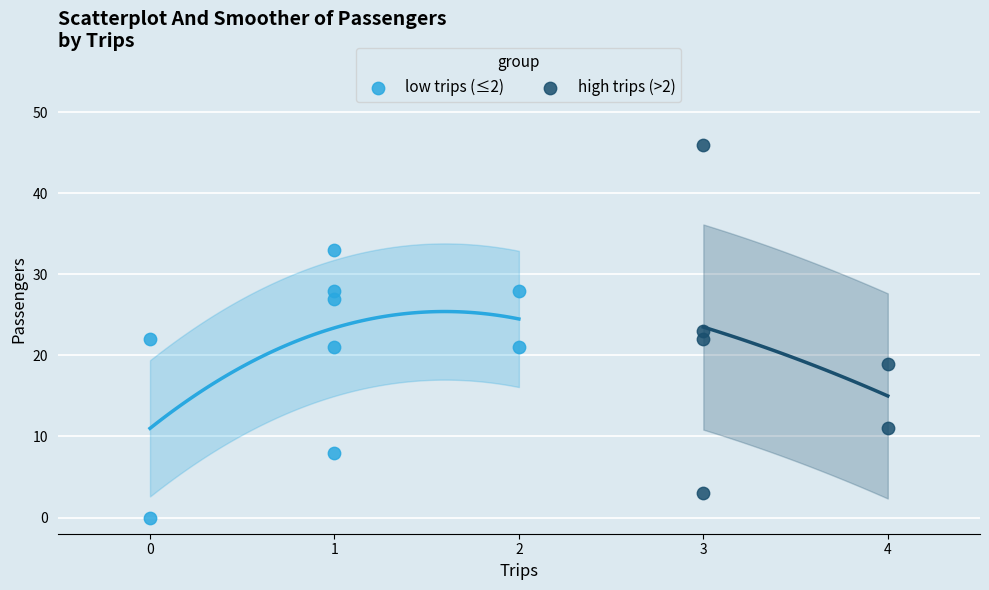

Which series has the largest Y range (max minus min)?

high trips (>2)